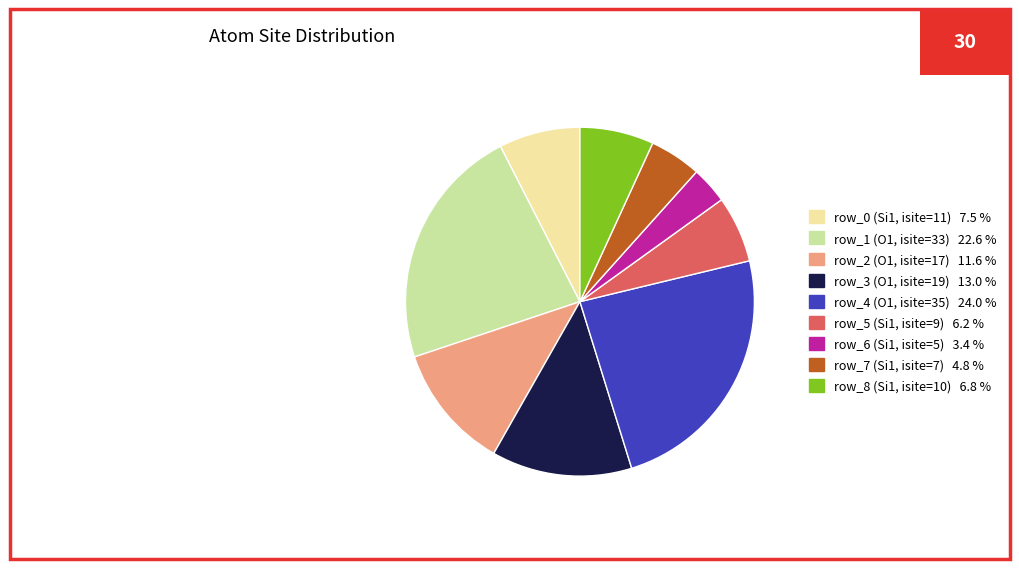

Rank the categories by value from lowest to highest.

row_6 (Si1, isite=5), row_7 (Si1, isite=7), row_5 (Si1, isite=9), row_8 (Si1, isite=10), row_0 (Si1, isite=11), row_2 (O1, isite=17), row_3 (O1, isite=19), row_1 (O1, isite=33), row_4 (O1, isite=35)